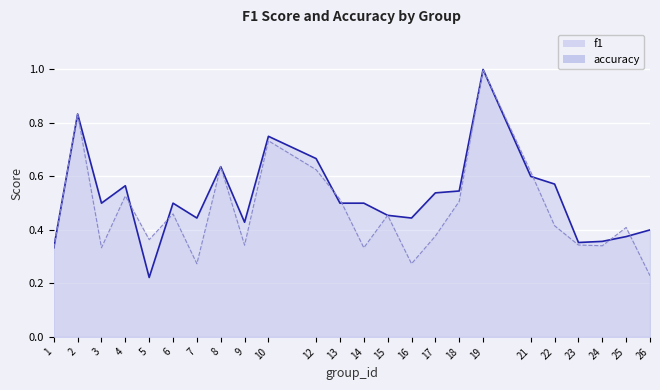

At which category is the sum across all series the highest?

19